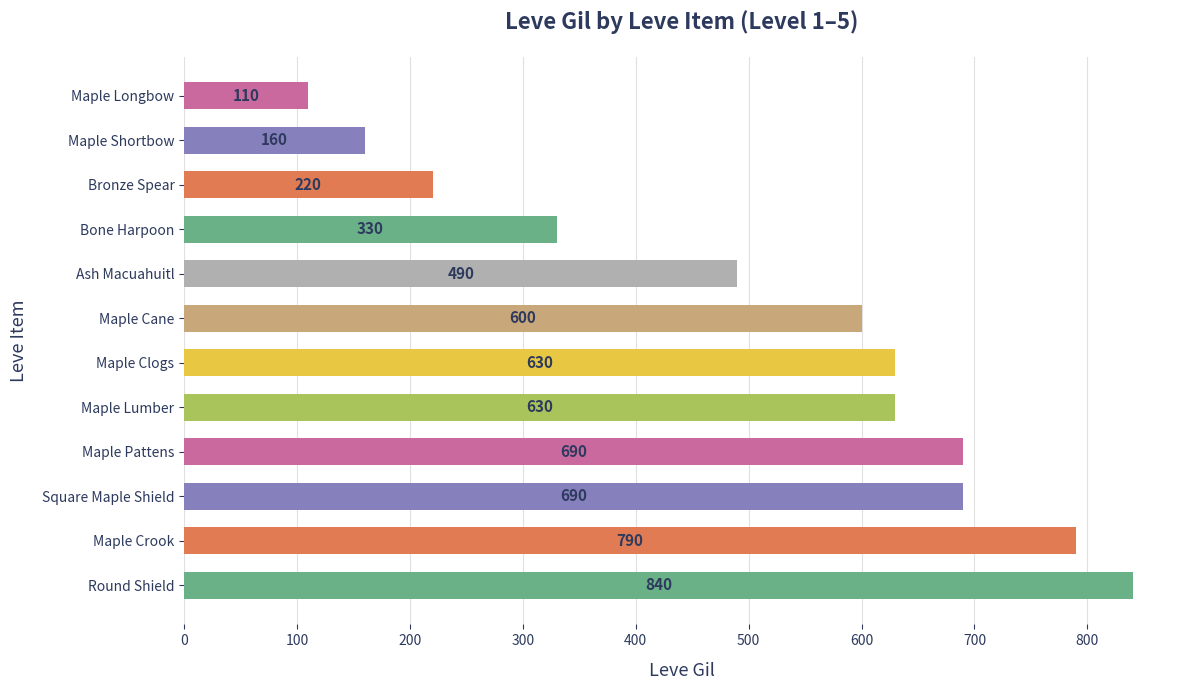

Count the number of data series in this chart.

1